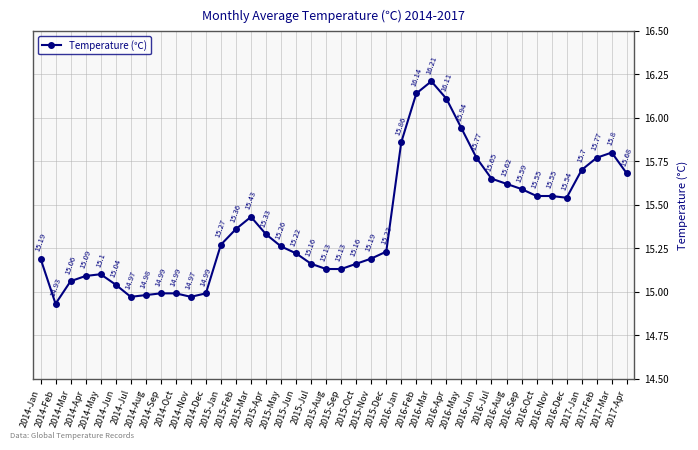

The value at 2014-Aug is 9.5. True or false?

False